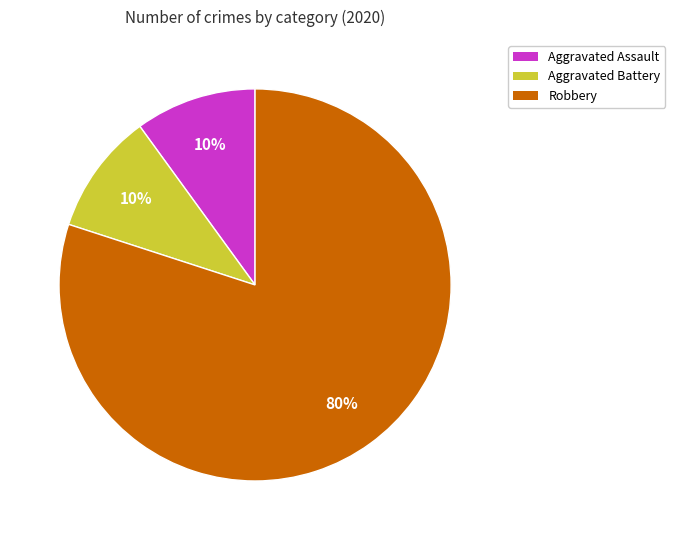

Do Robbery and Aggravated Battery together represent more than half of the pie?

Yes